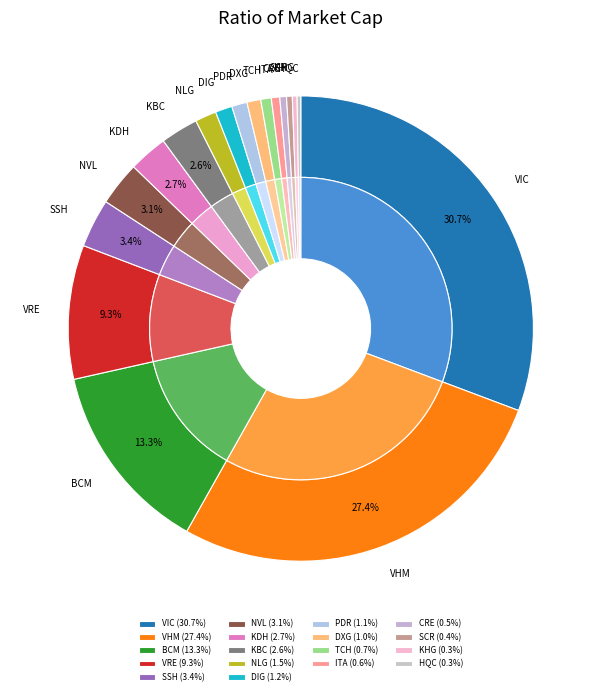

Approximately how many times larger is the value at DIG compared to BCM?

0.1